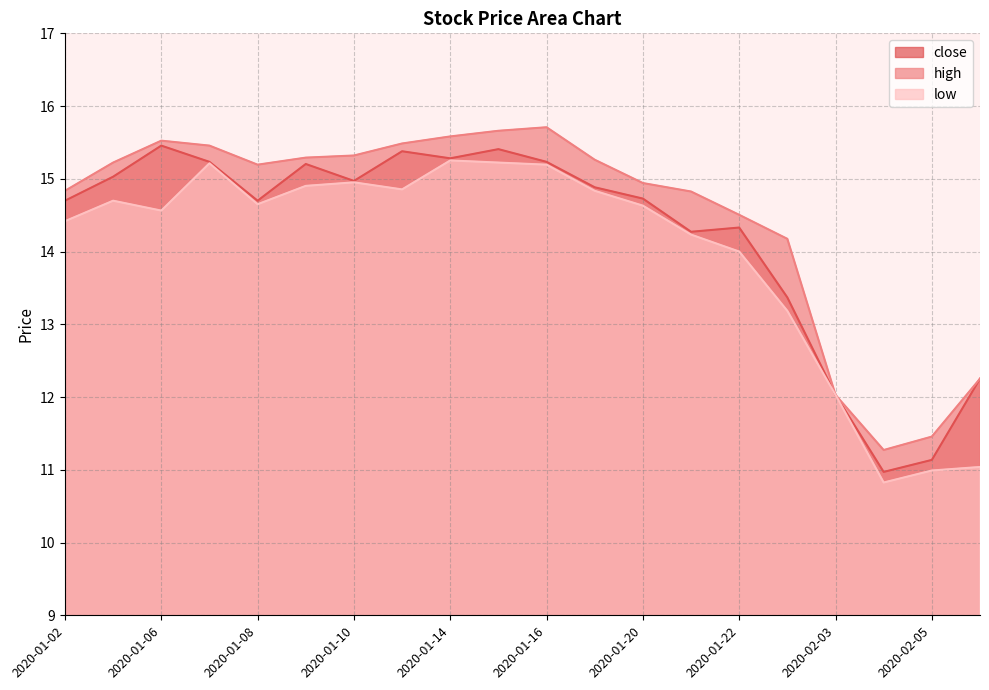

In high, how many points are higher than both neighbors (excluding endpoints)?

2